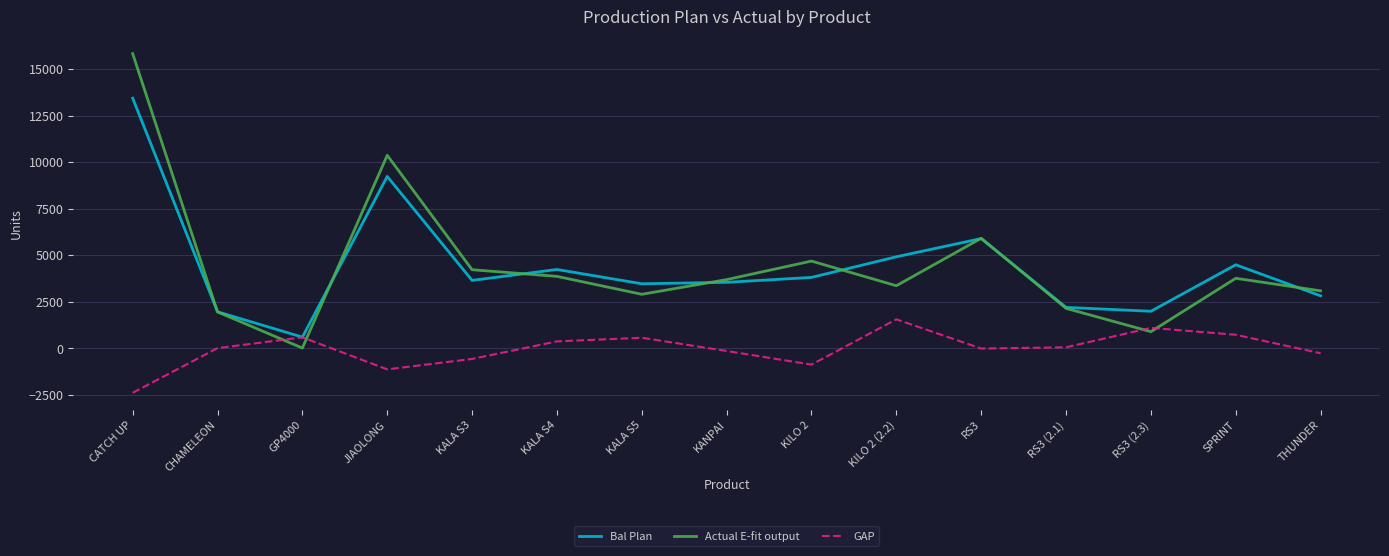

True or false: Bal Plan has a value of 3810 at KILO 2.

True